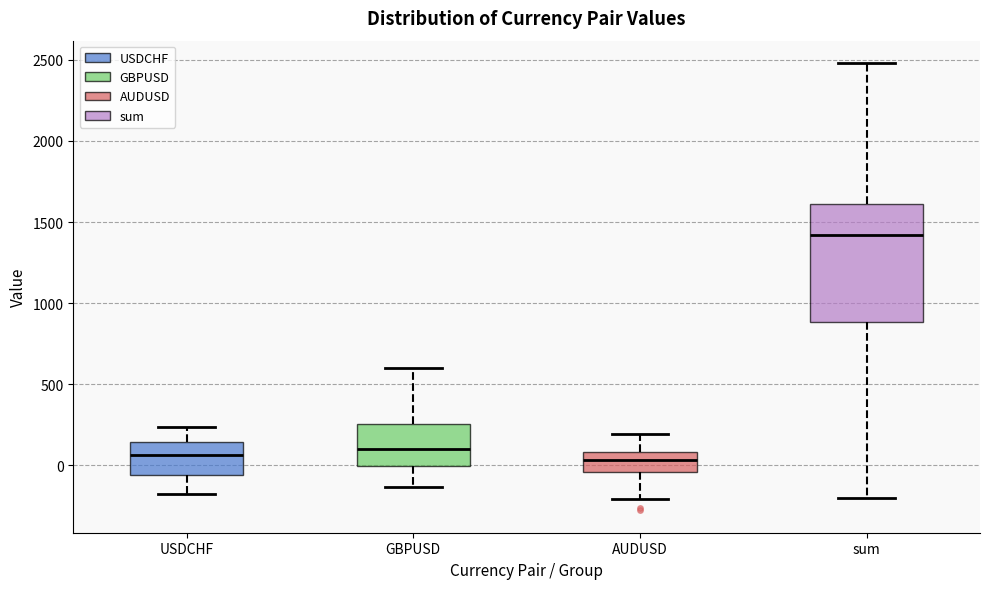

Which box is the tallest, from its lower edge to its upper edge?

sum